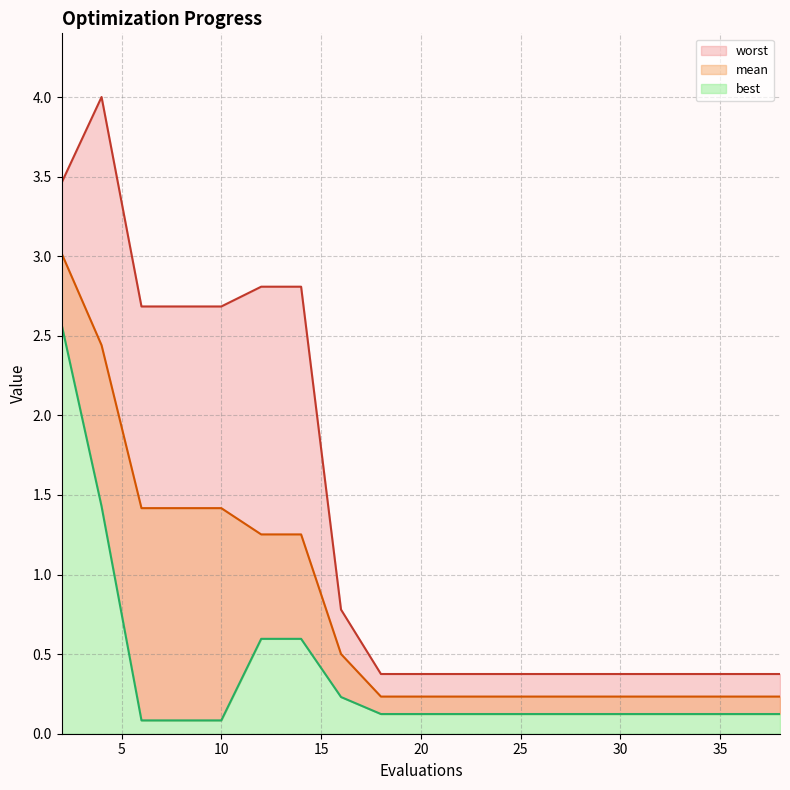

At which label does worst reach its minimum?

18